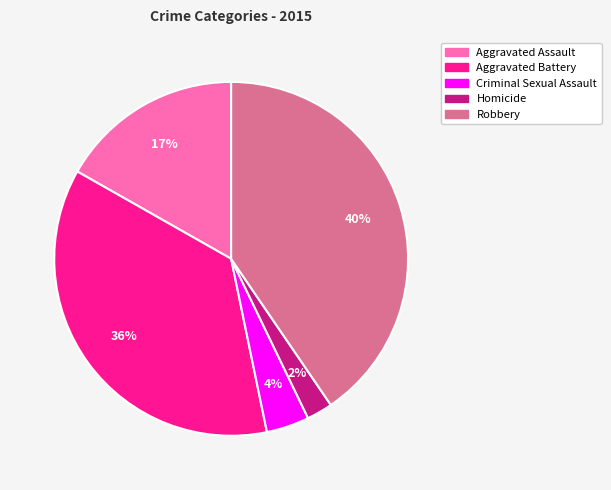

Is the sum of Criminal Sexual Assault and Homicide greater than half?

No